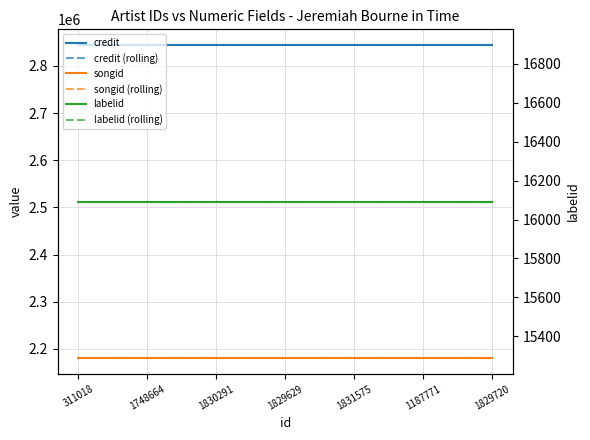

Which series has the largest total across all categories?

credit